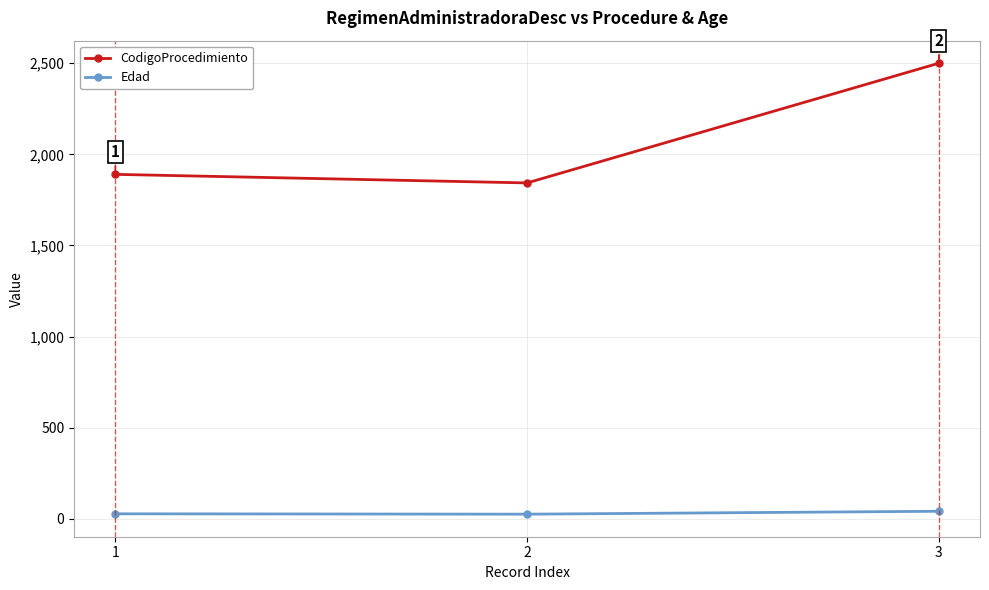

Which series changed the most between 1 and 2?

CodigoProcedimiento